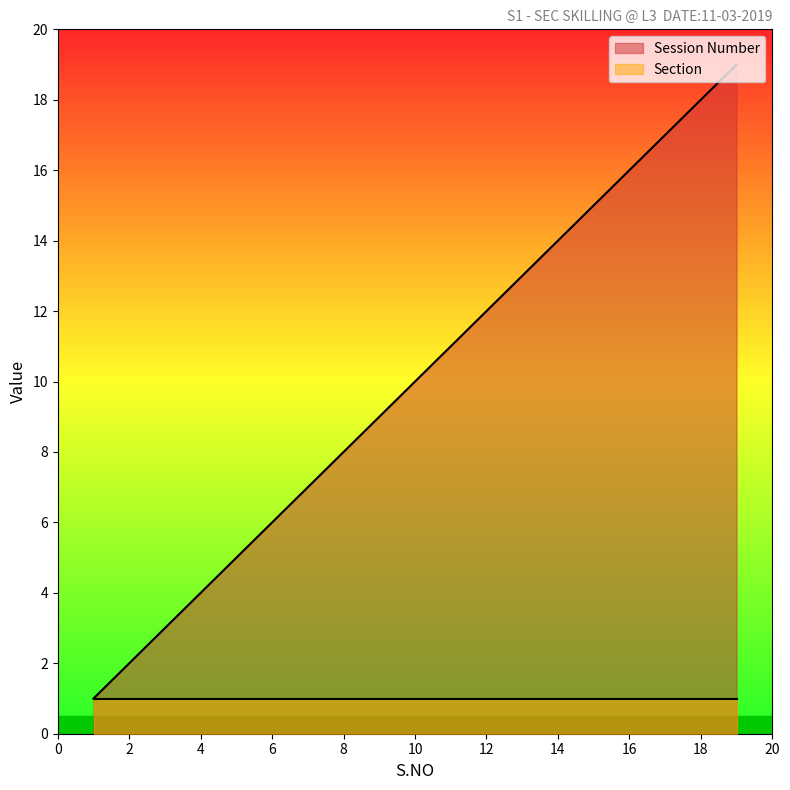

Count the number of values greater than 10.

9